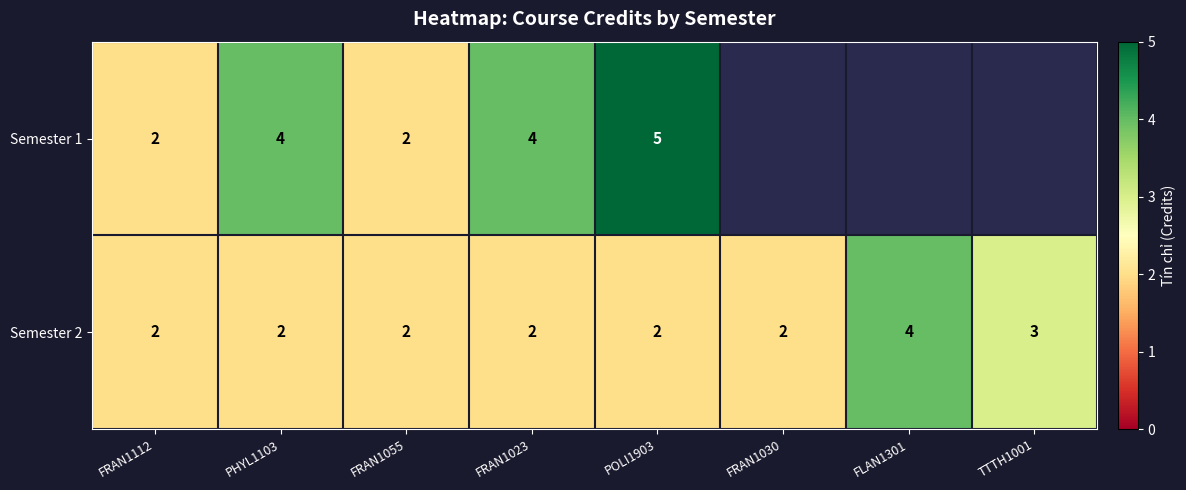

Count the Semester 2 values in the range 2 to 3.

7